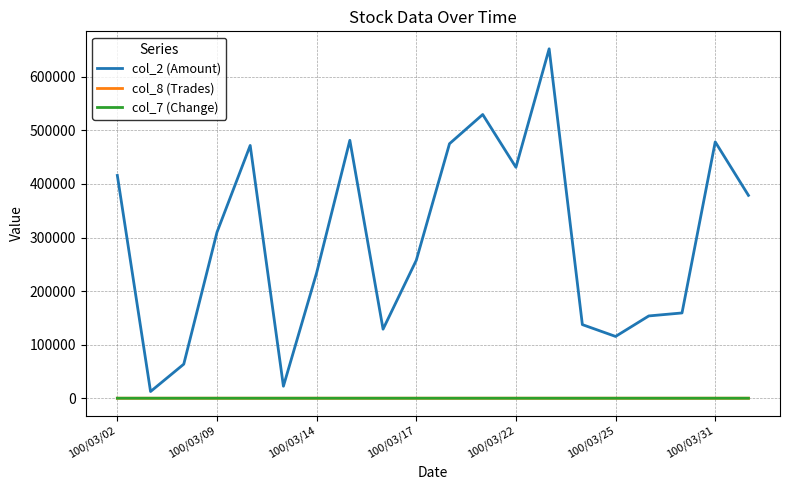

Which series has the largest range (max minus min)?

col_2 (Amount)